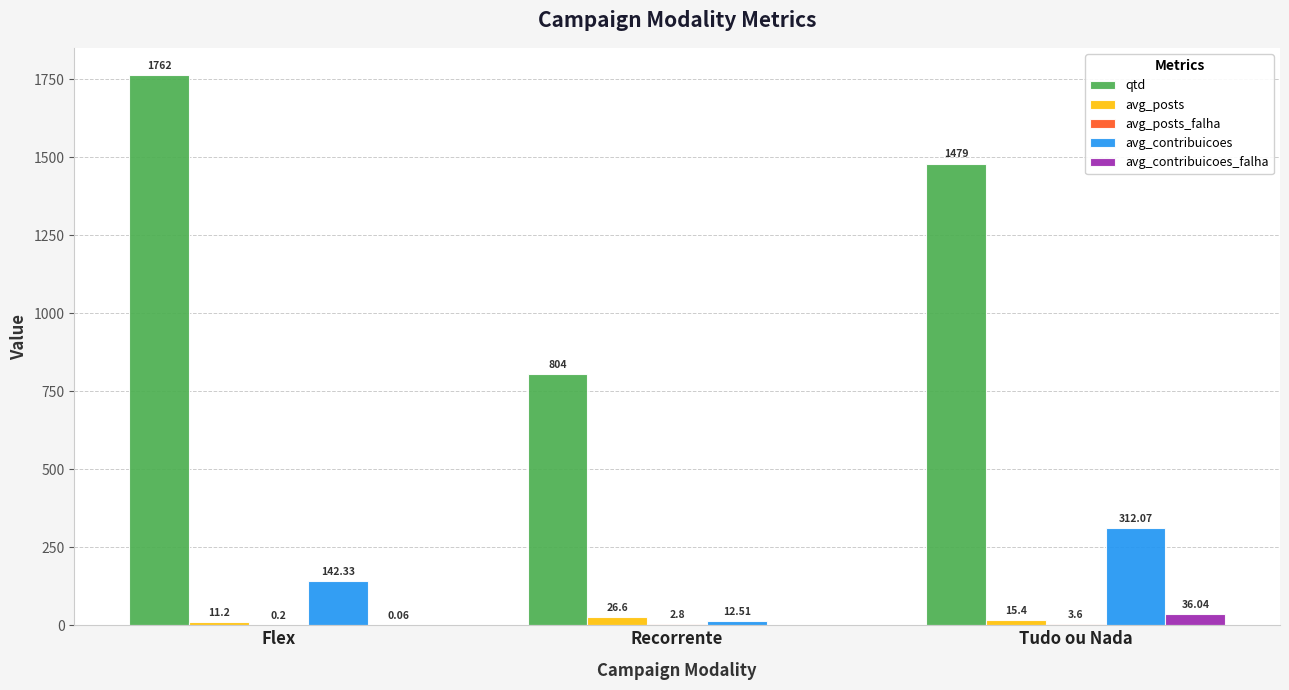

What is the sum of all avg_posts values?

53.2